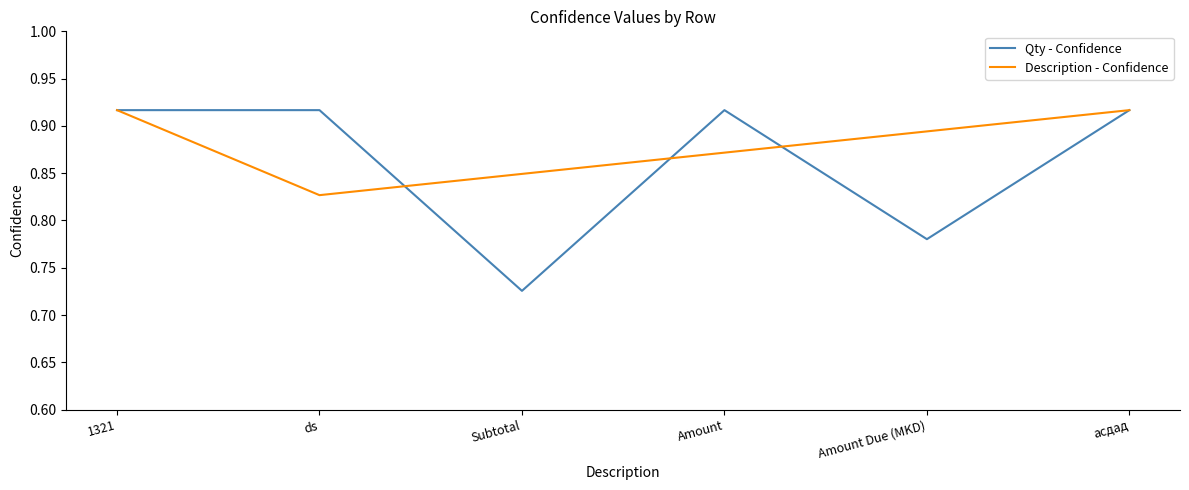

What is the approximate value at 5?

0.9